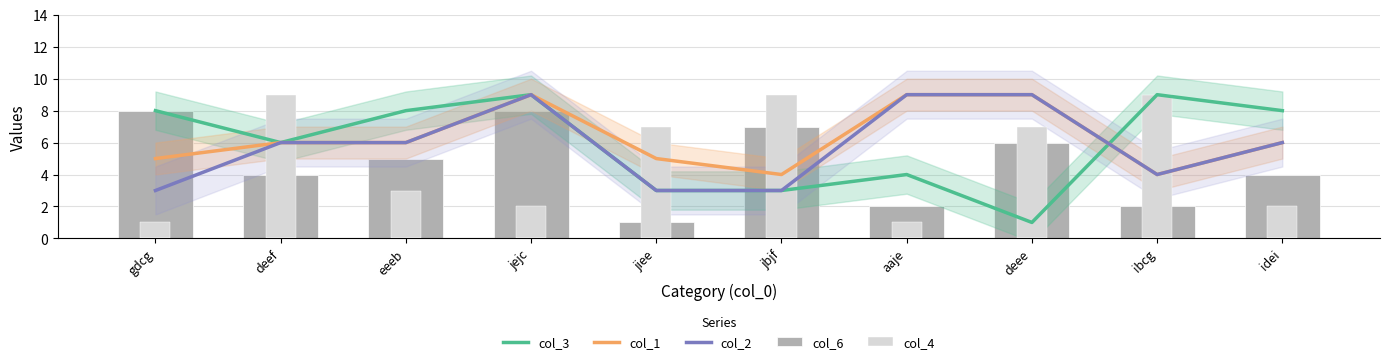

Reading left to right, list all the values displayed in this chart.

col_3: 8	6	8	9	3	3	4	1	9	8
col_1: 5	6	6	9	5	4	9	9	4	6
col_2: 3	6	6	9	3	3	9	9	4	6
col_6: 8	4	5	8	1	7	2	6	2	4
col_4: 1	9	3	2	7	9	1	7	9	2